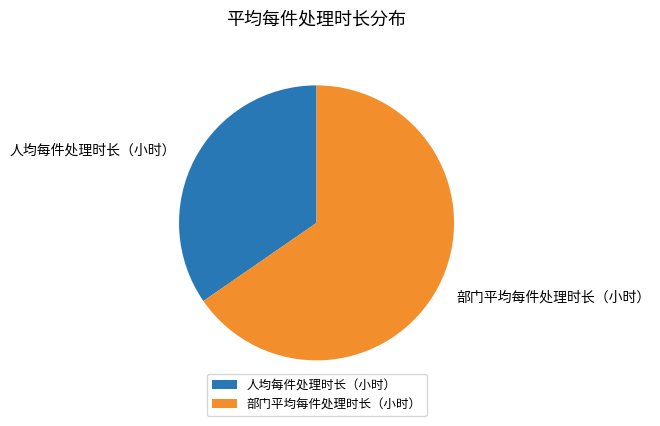

Combined, do 人均每件处理时长（小时） and 部门平均每件处理时长（小时） account for over 50%?

Yes